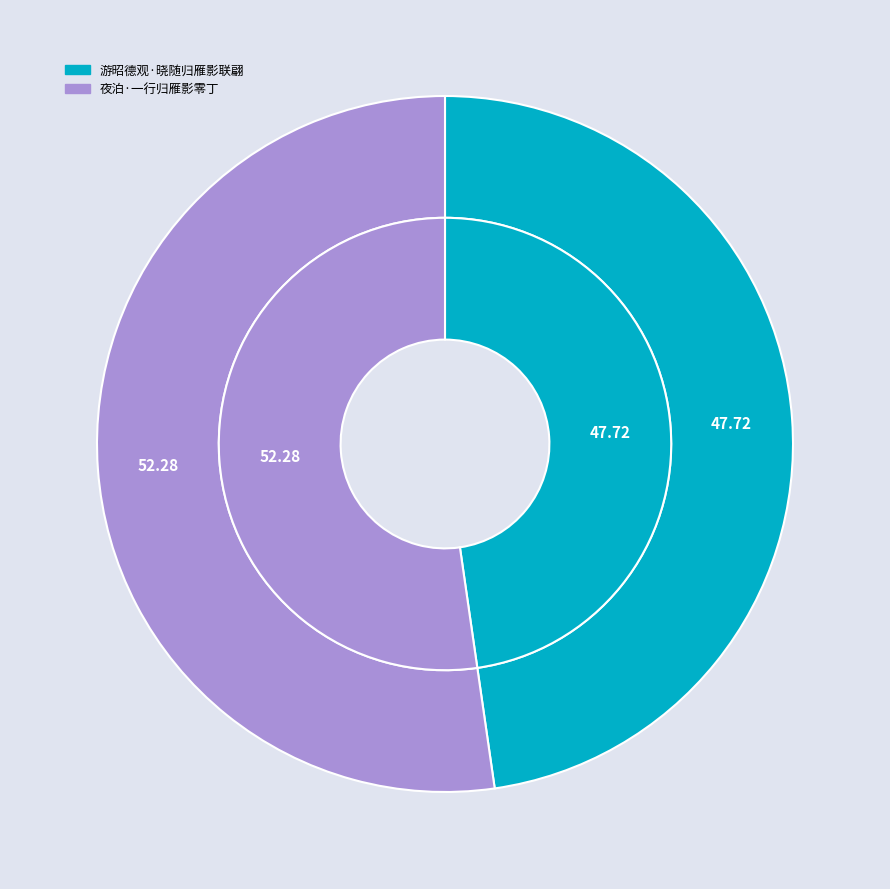

Count the number of slices in the pie.

2